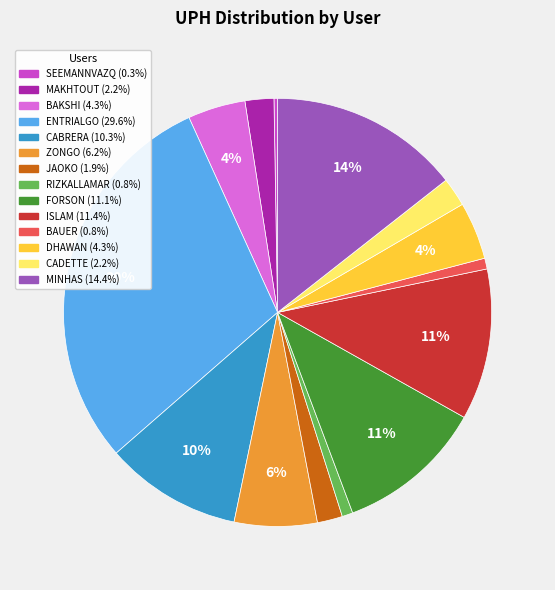

Is there any slice that represents more than half of the pie?

No